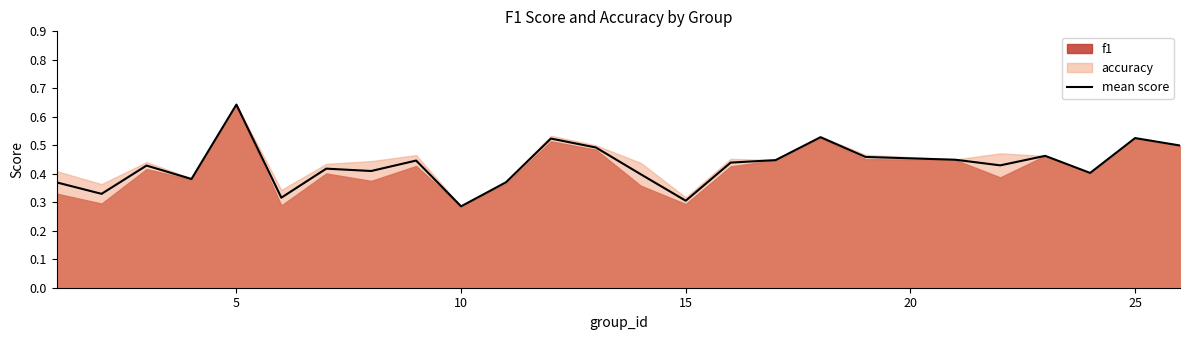

Where is mean score nearest to the value 0?

10